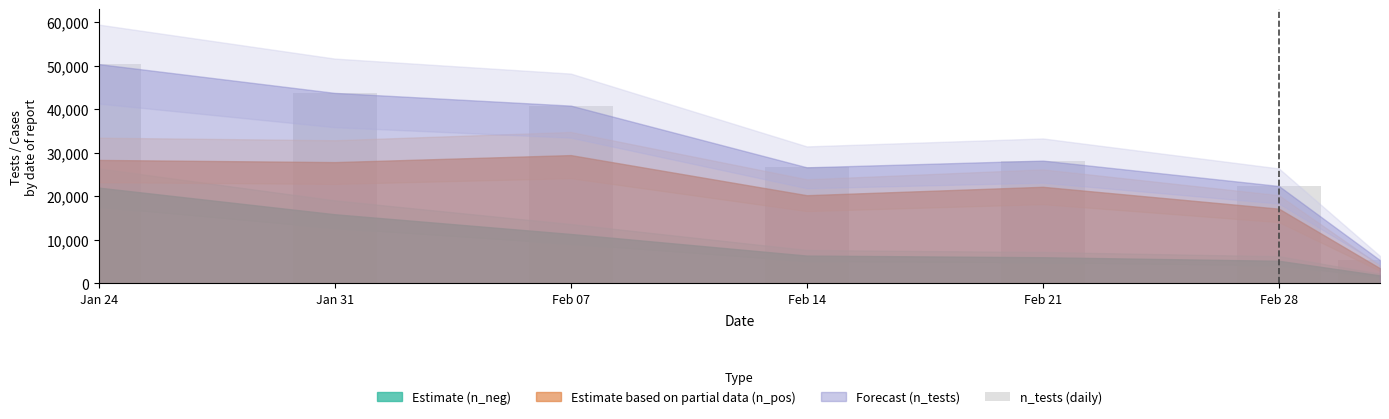

What is the difference between the maximum and minimum values?

45022